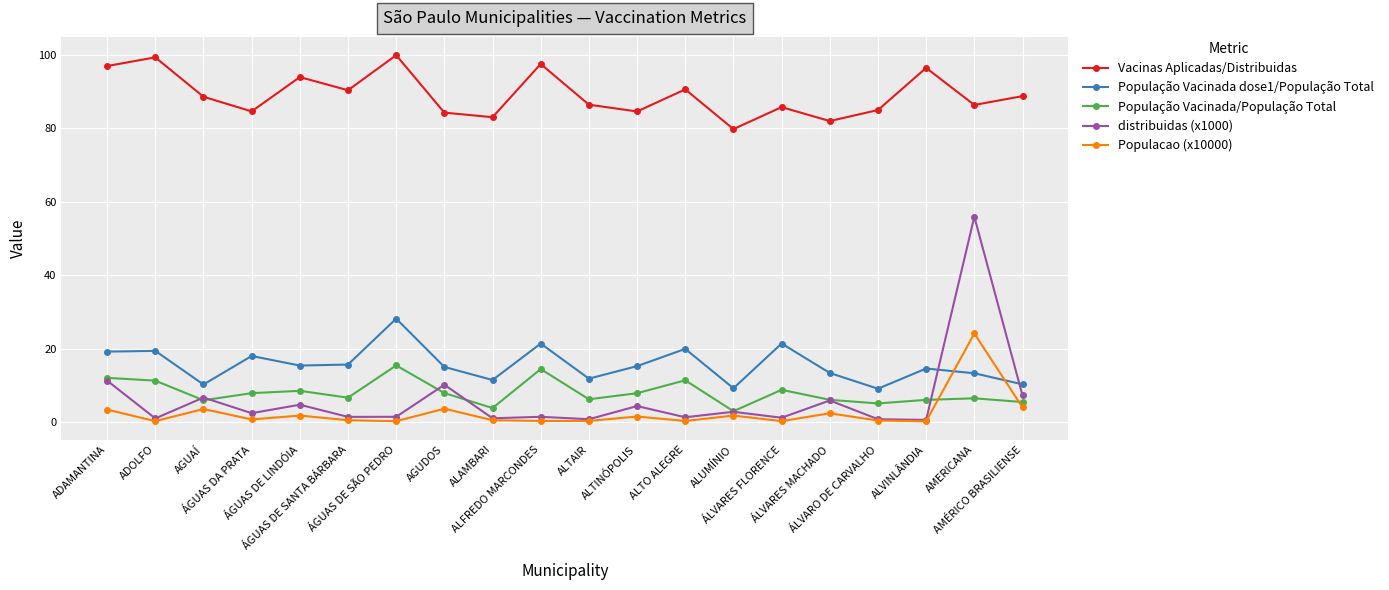

At which label does distribuidas (x1000) first exceed 2?

ADAMANTINA